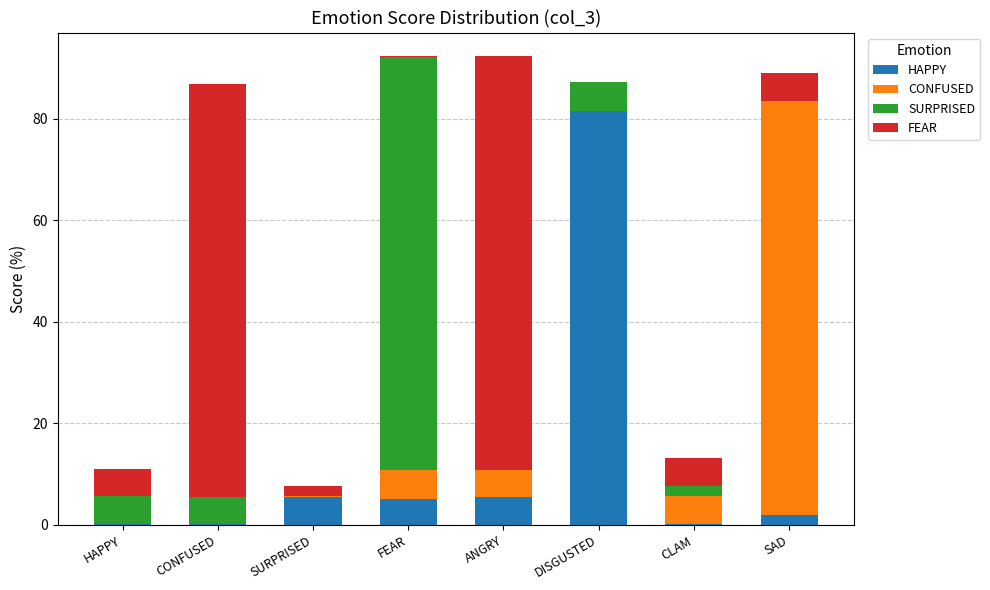

How many distinct data groups are displayed?

4